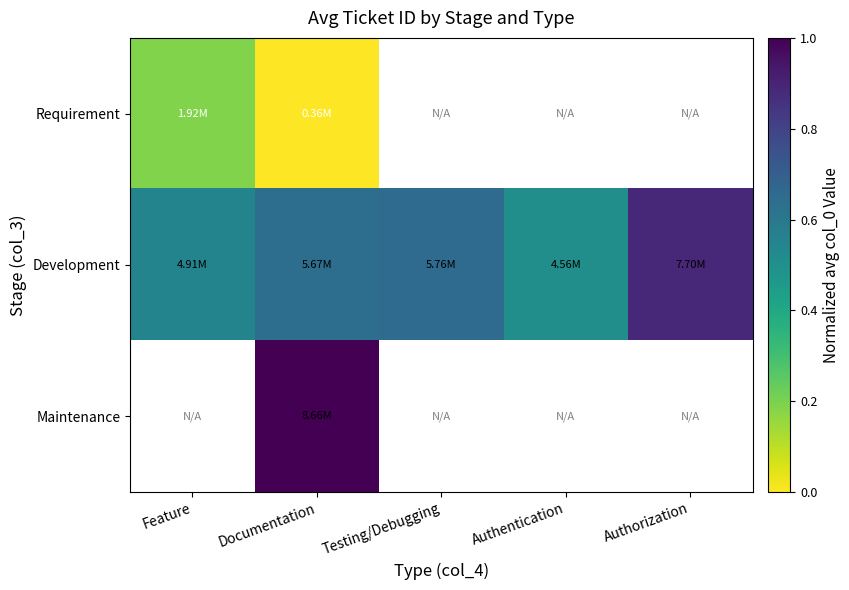

What is the greatest value displayed?

1.0